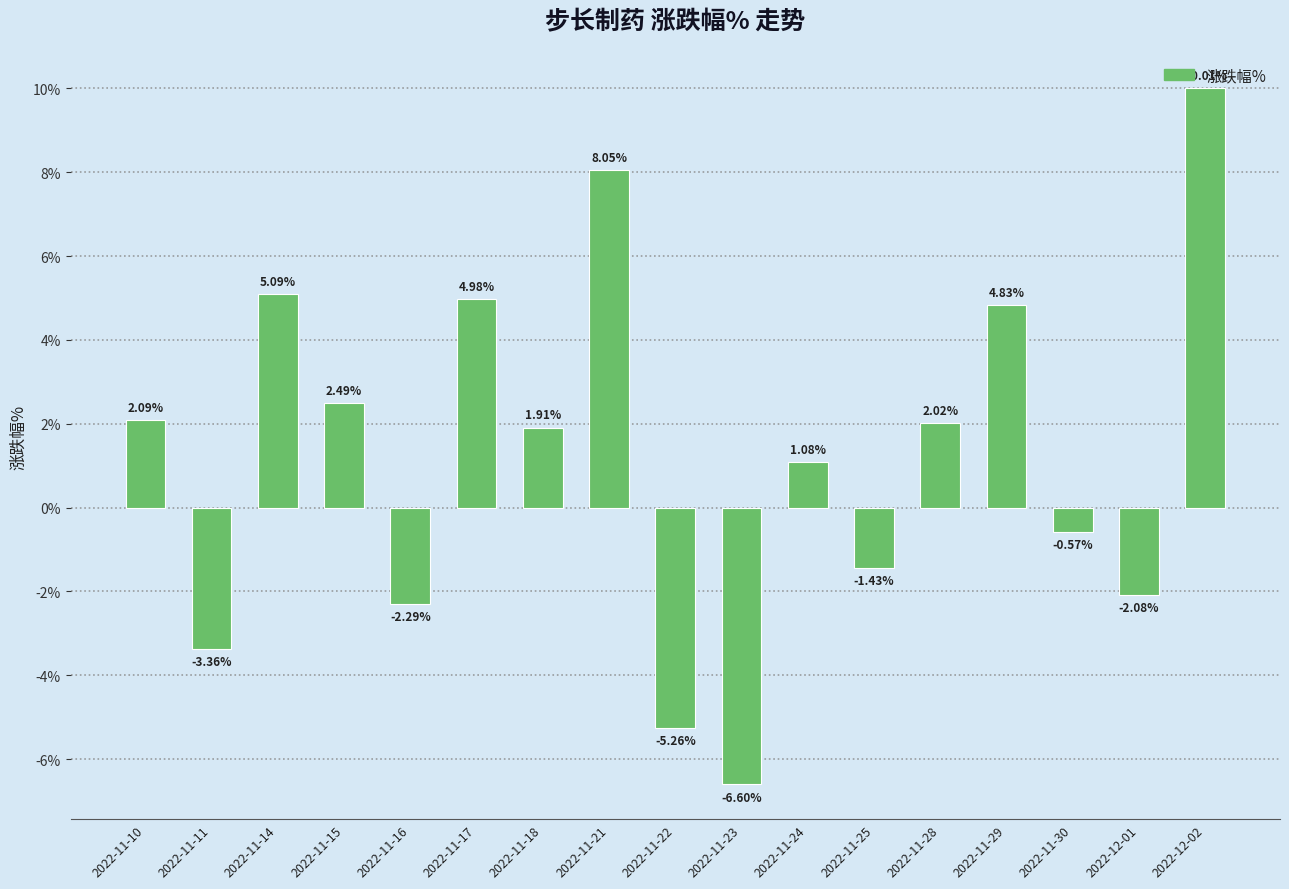

How many bars are there in total?

17